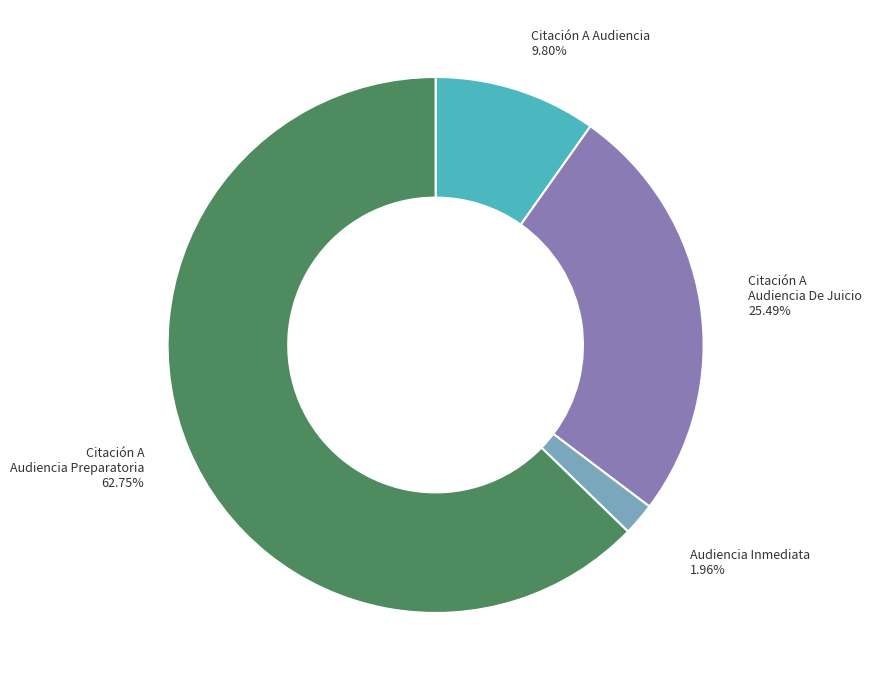

Count the number of slices in the pie.

4